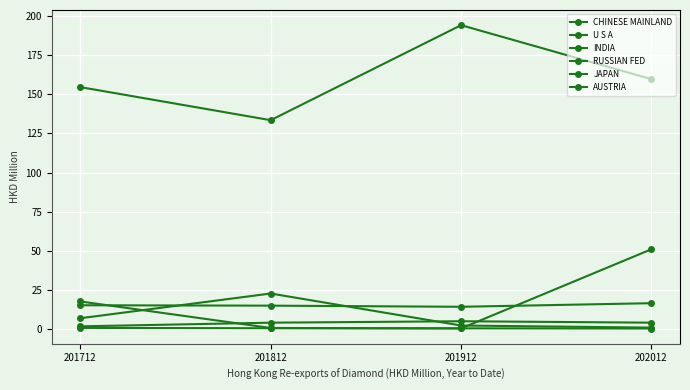

What is the approximate value of JAPAN at 201812?

0.8